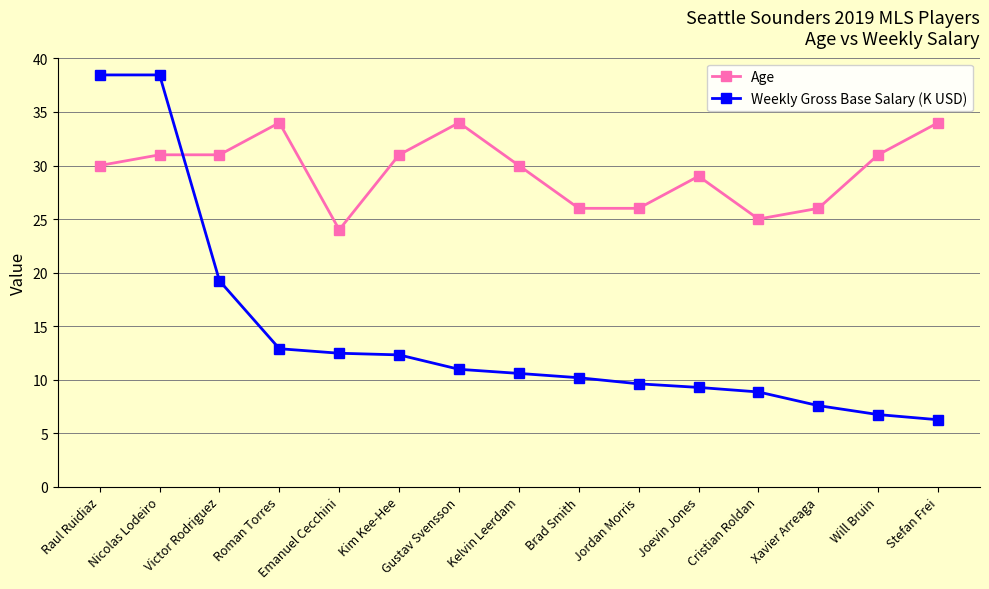

True or false: Weekly Gross Base Salary (K USD) and Age cross at least once.

True